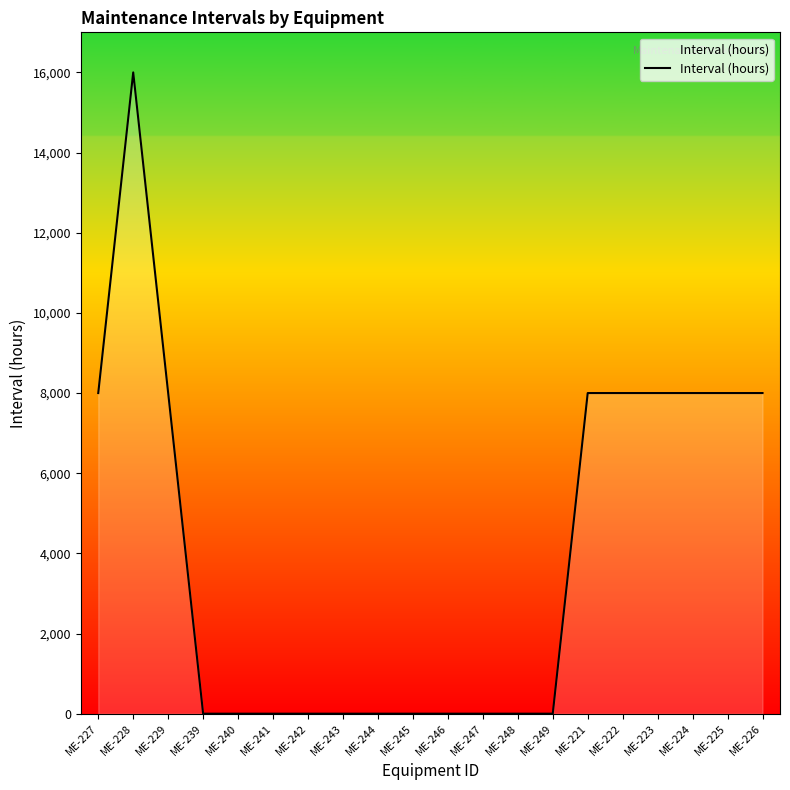

At which category does the data reach its first local peak?

ME-228